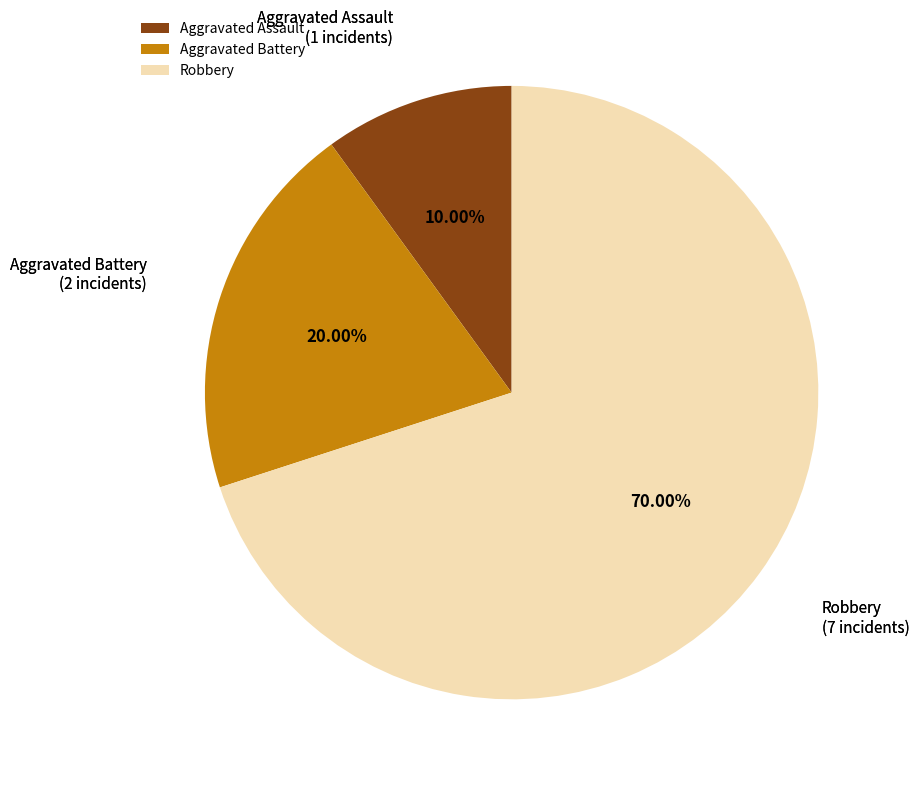

To the nearest percent, what is the average slice percentage?

33%